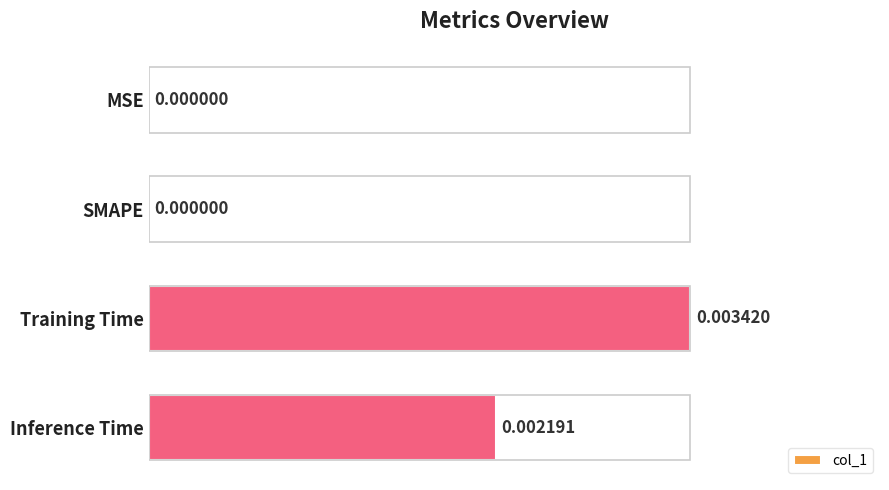

The chart shows a value of 0.0 at Training Time. True or false?

True